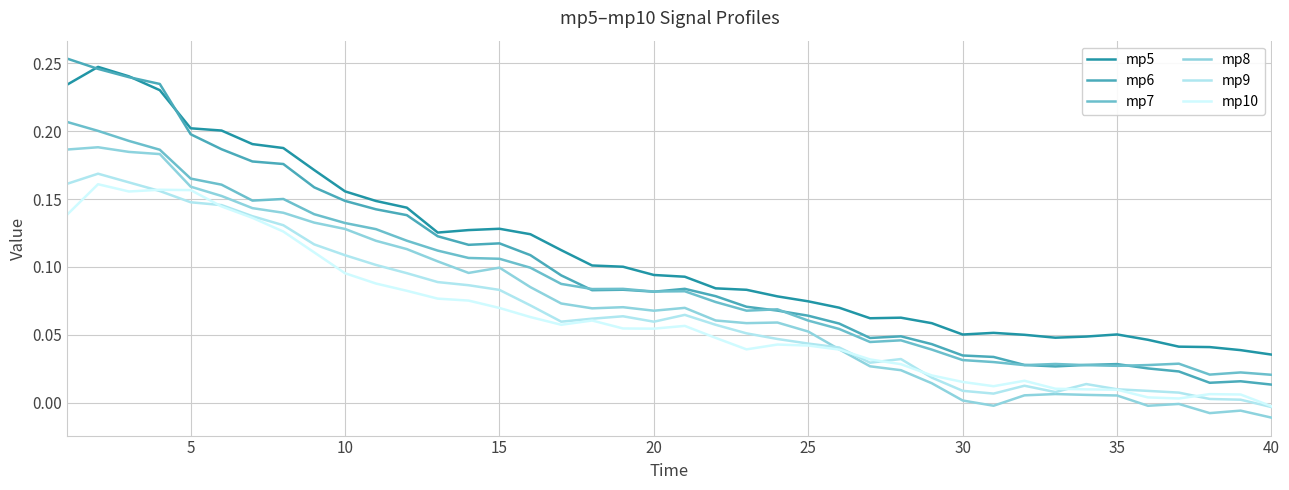

Which series has the widest spread of values?

mp6